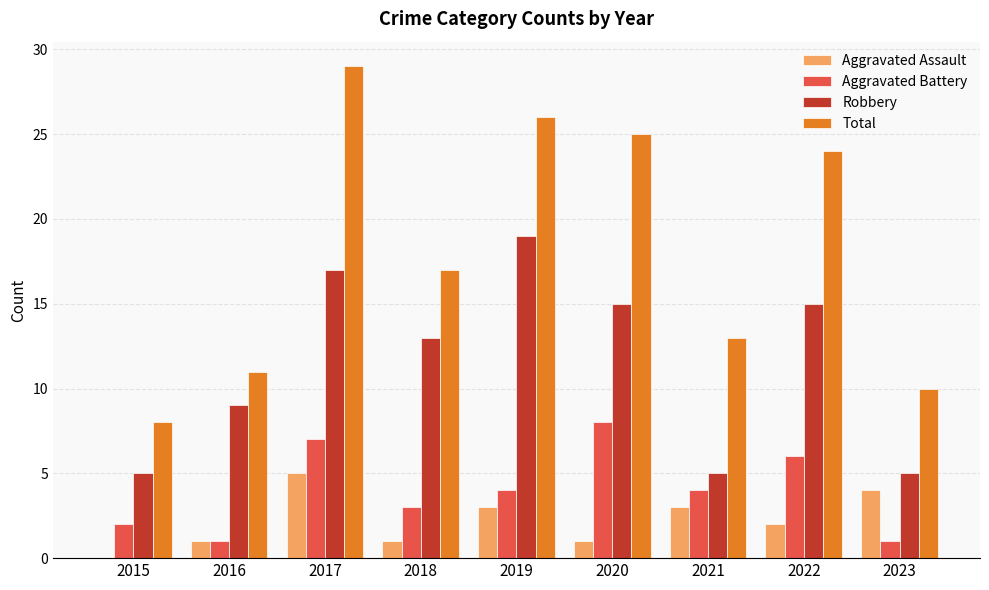

What is the total value across all series at 2015?

15